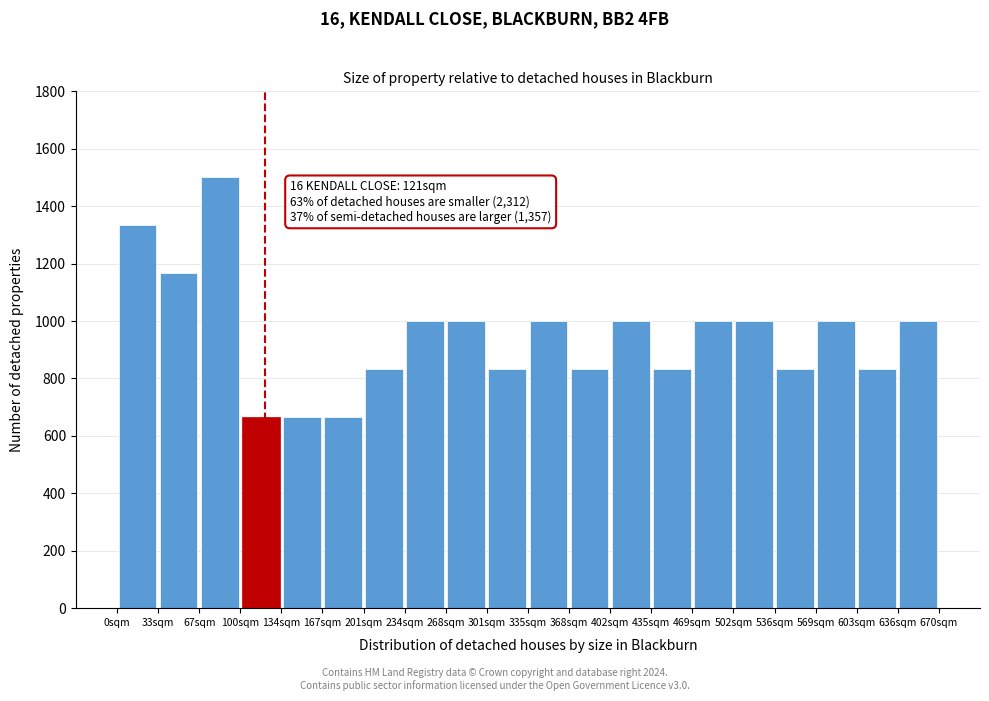

Over which range of the x-axis is the bar tallest?

67.0 to 100.5